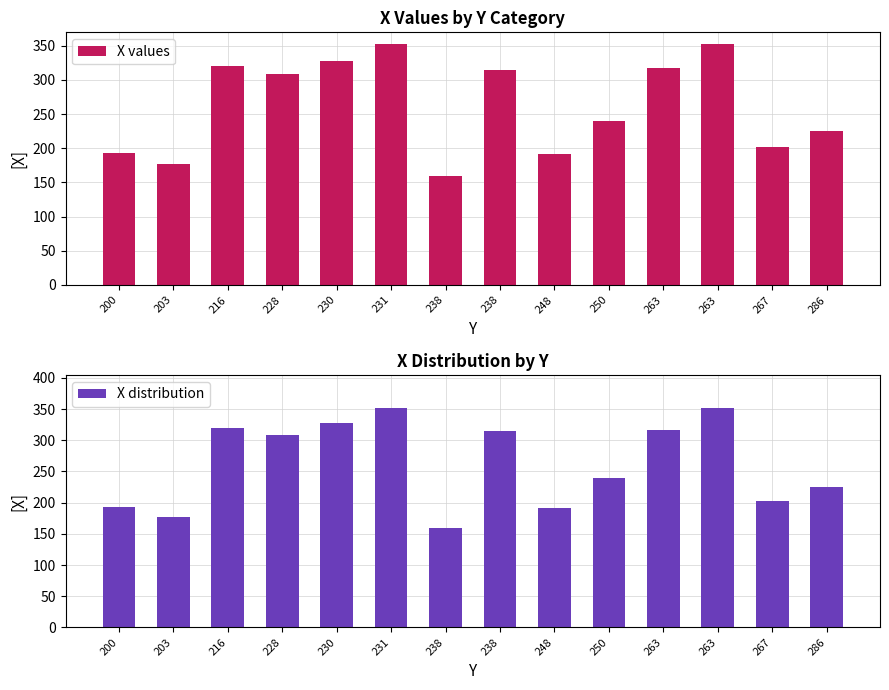

True or false: X values has a value of 320 at 248.

False